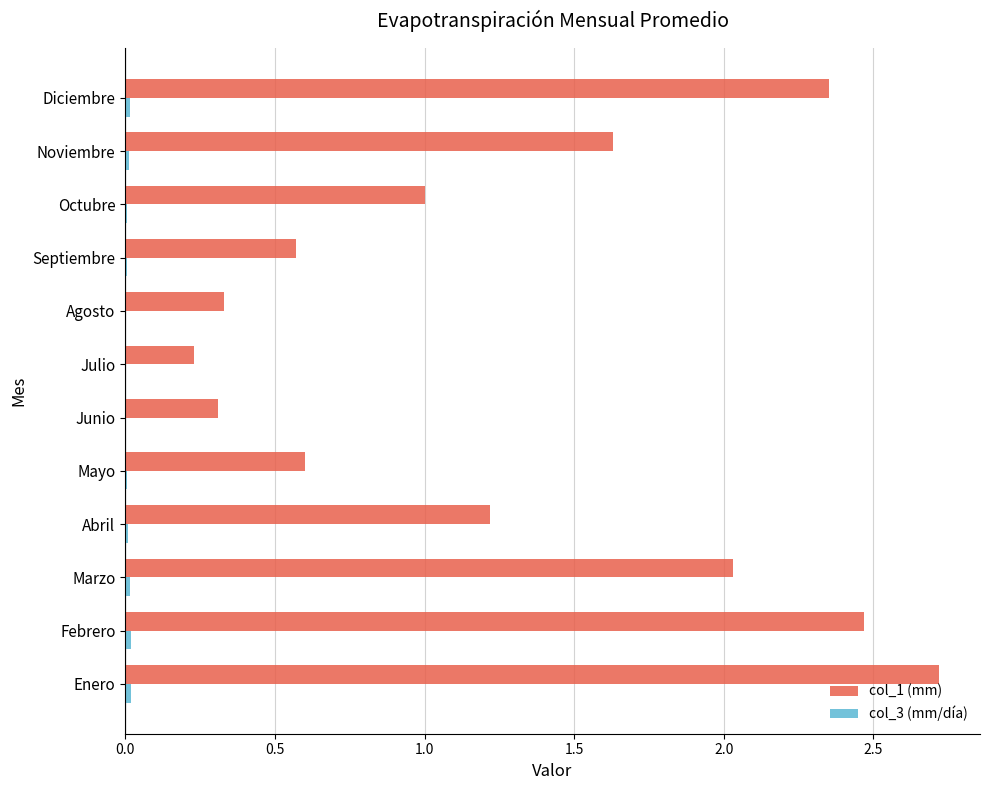

At which category is the sum across all series the highest?

Enero